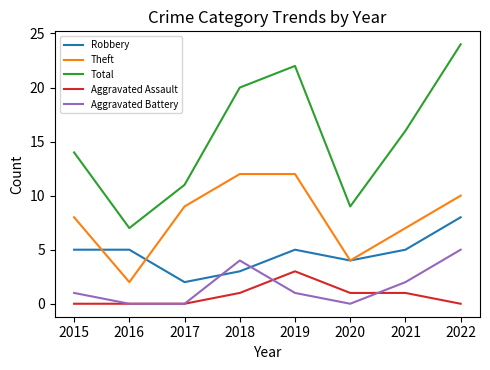

At which category does Theft reach its first local valley?

2016